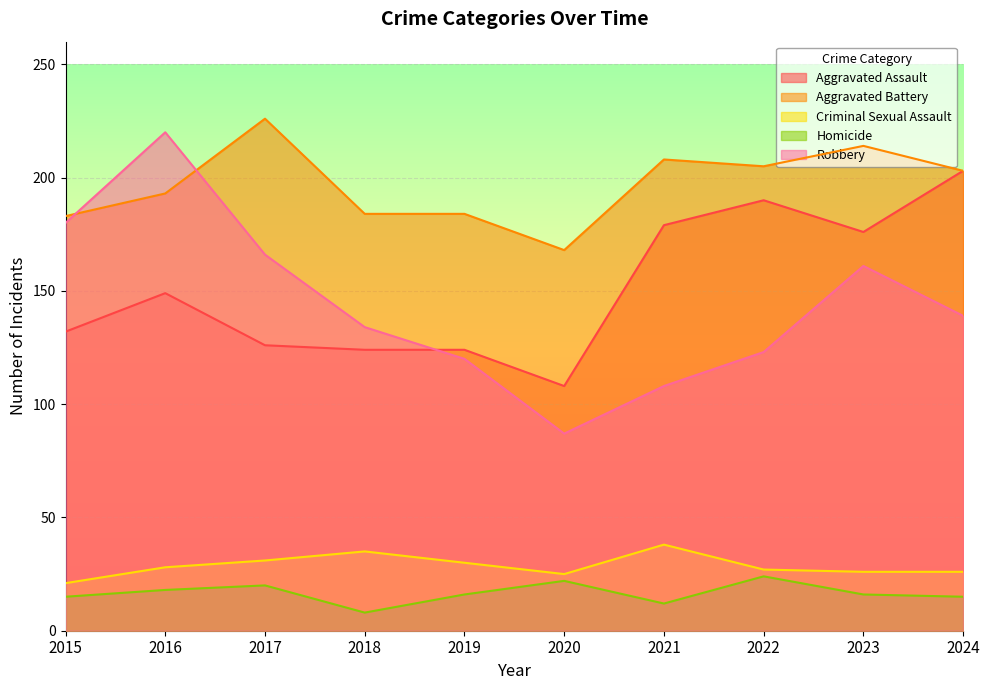

Reading left to right, what are all the values shown in this chart?

Aggravated Assault: 2015=132	2016=149	2017=126	2018=124	2019=124	2020=108	2021=179	2022=190	2023=176	2024=203
Aggravated Battery: 2015=183	2016=193	2017=226	2018=184	2019=184	2020=168	2021=208	2022=205	2023=214	2024=203
Criminal Sexual Assault: 2015=21	2016=28	2017=31	2018=35	2019=30	2020=25	2021=38	2022=27	2023=26	2024=26
Homicide: 2015=15	2016=18	2017=20	2018=8	2019=16	2020=22	2021=12	2022=24	2023=16	2024=15
Robbery: 2015=180	2016=220	2017=166	2018=134	2019=120	2020=87	2021=108	2022=123	2023=161	2024=139